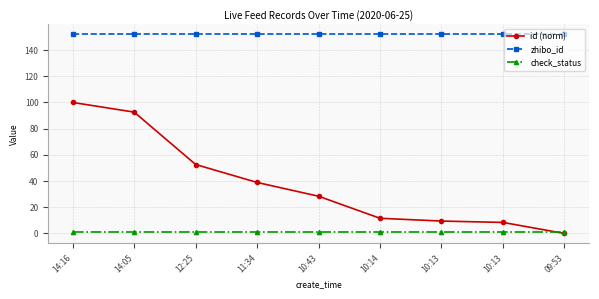

Rank the series at 09:53 from highest to lowest value.

zhibo_id, check_status, id (norm)